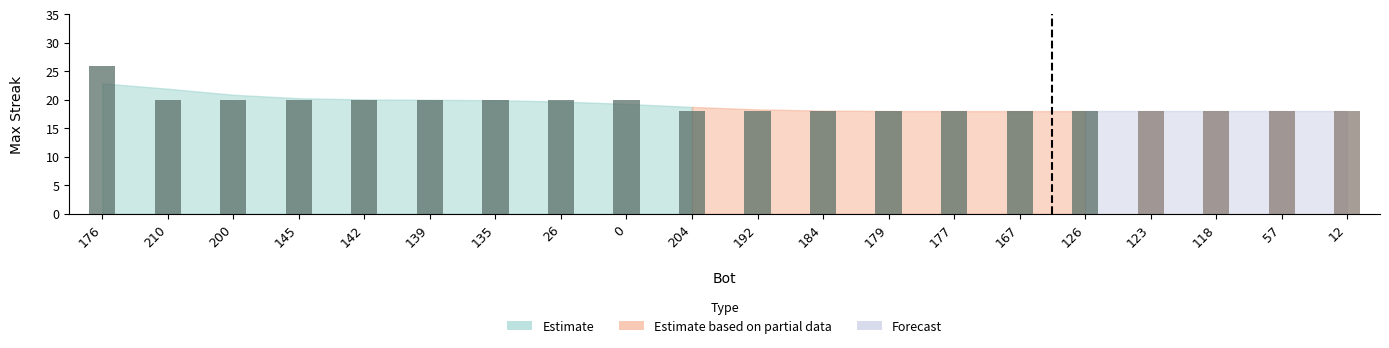

What is the average value?

19